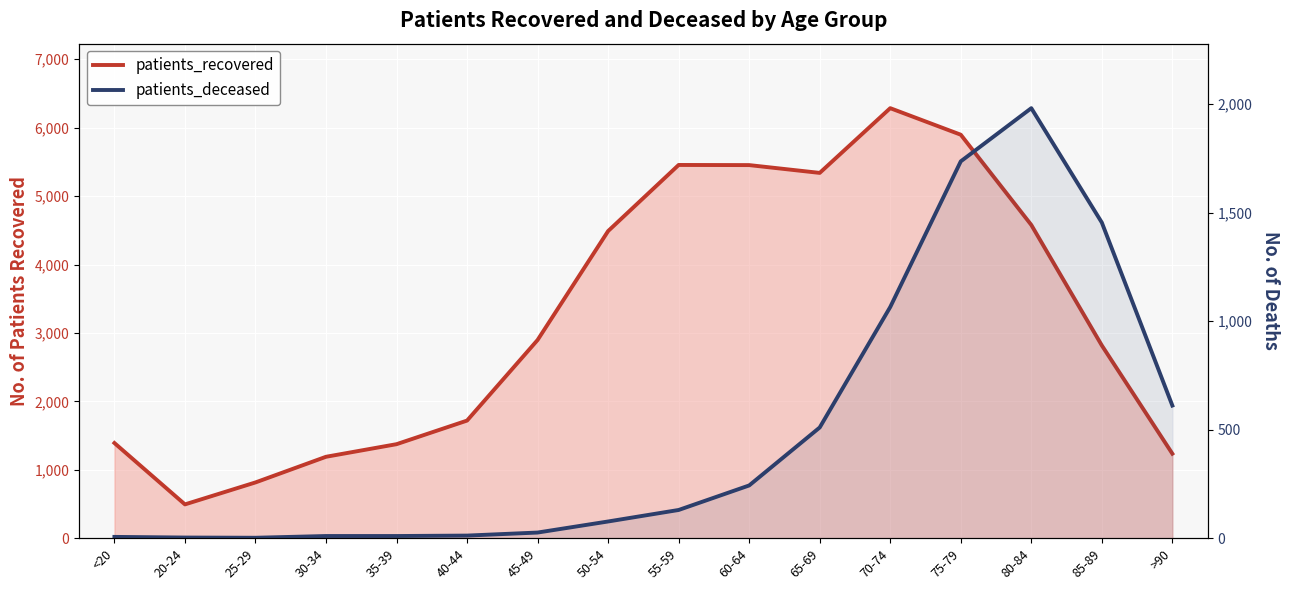

What is the sum of the patients_recovered values at 60-64 and 70-74?

11738